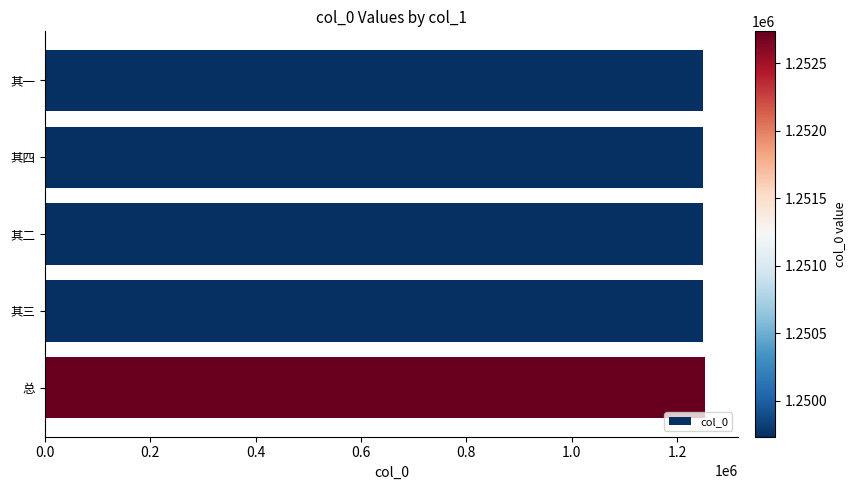

How many bars are there in total?

5